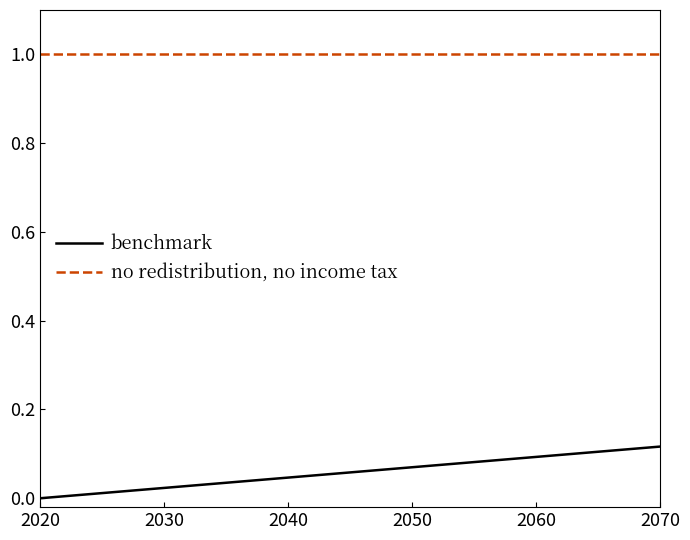

What is the greatest value displayed?

1.0